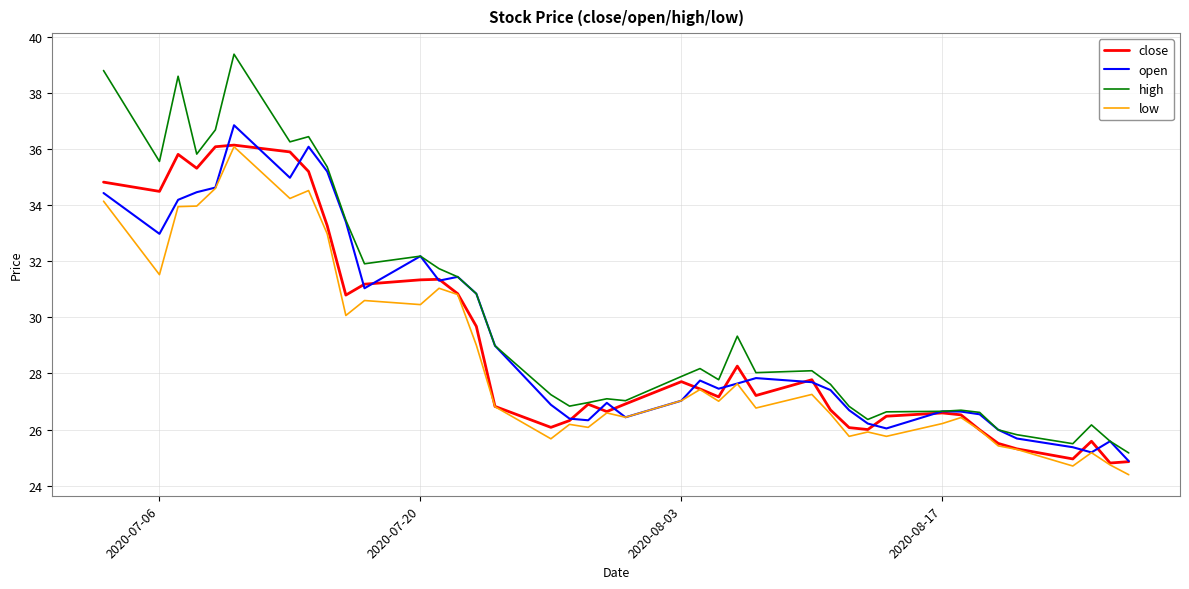

What is the maximum value shown in the chart?

39.4